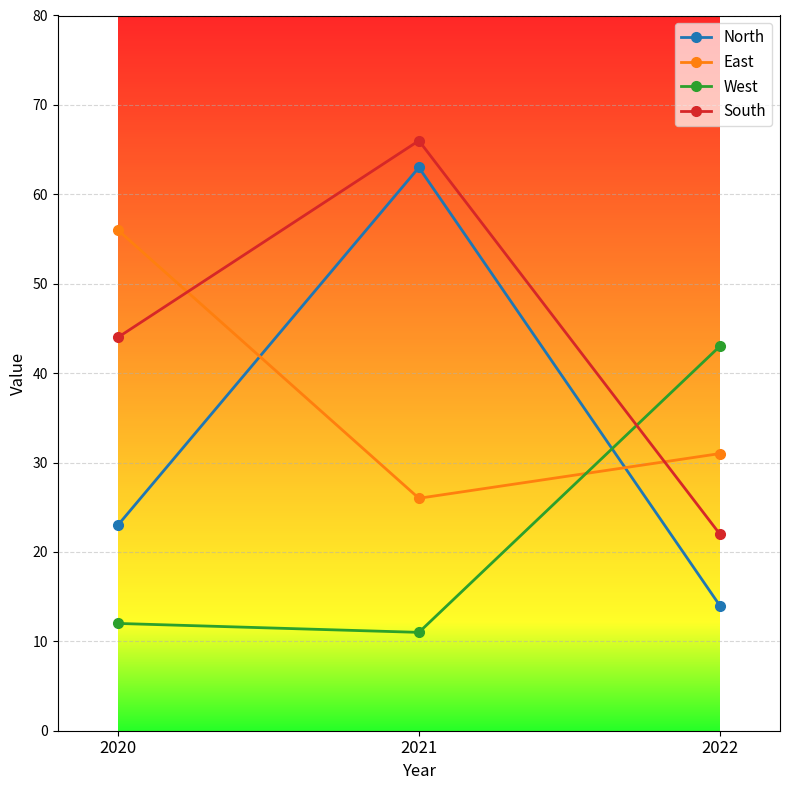

What is the value of the South point at the 1st from the left?

44